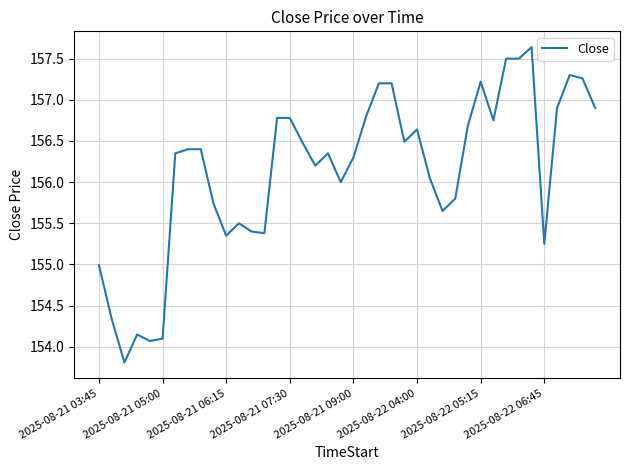

What is the maximum value shown in the chart?

157.6